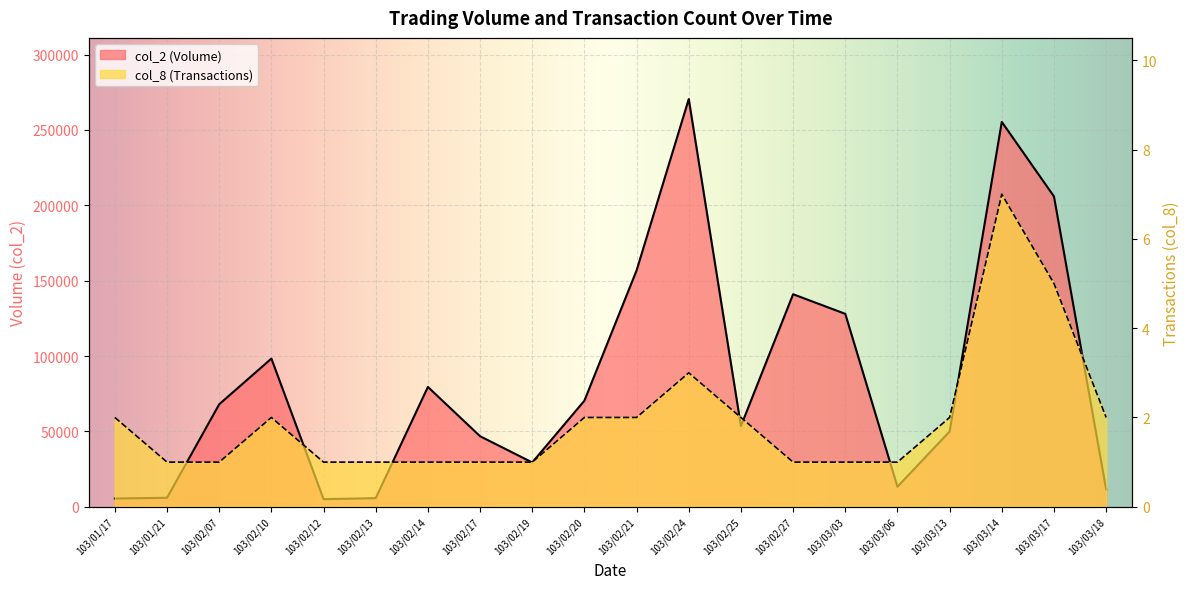

In col_8 (Transactions), how many points are higher than both neighbors (excluding endpoints)?

3